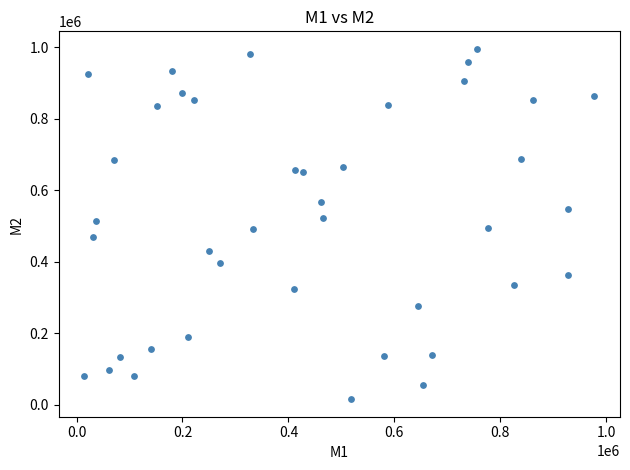

What is the range of X values (max minus min)?

963257